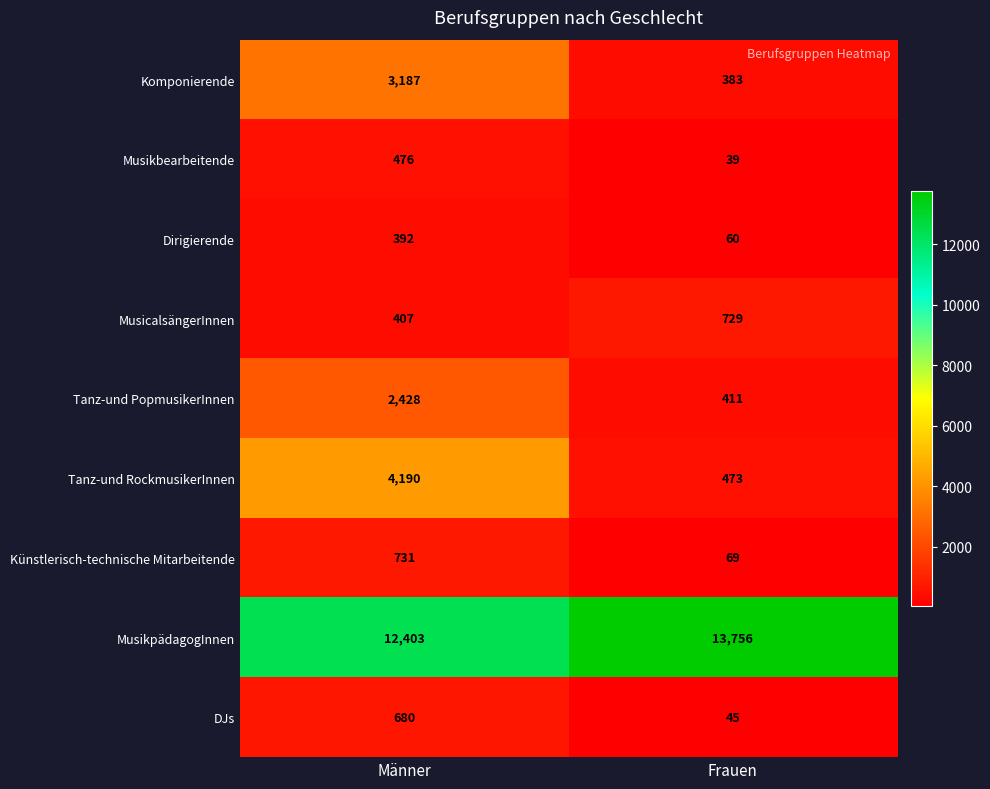

List the series in order of their peak value, lowest first.

Dirigierende, Musikbearbeitende, DJs, MusicalsängerInnen, Künstlerisch-technische Mitarbeitende, Tanz-und PopmusikerInnen, Komponierende, Tanz-und RockmusikerInnen, MusikpädagogInnen